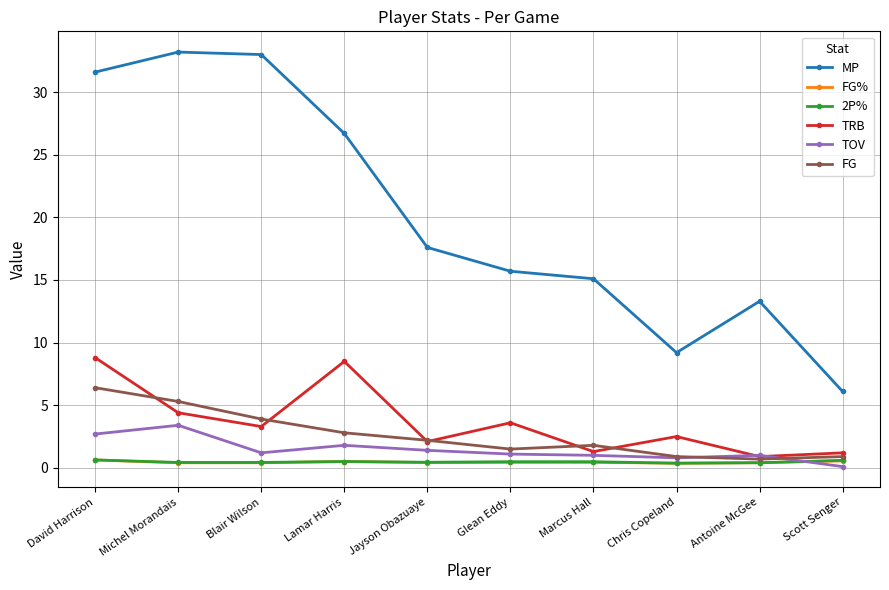

What is the difference between the MP values at Marcus Hall and Scott Senger?

9.0